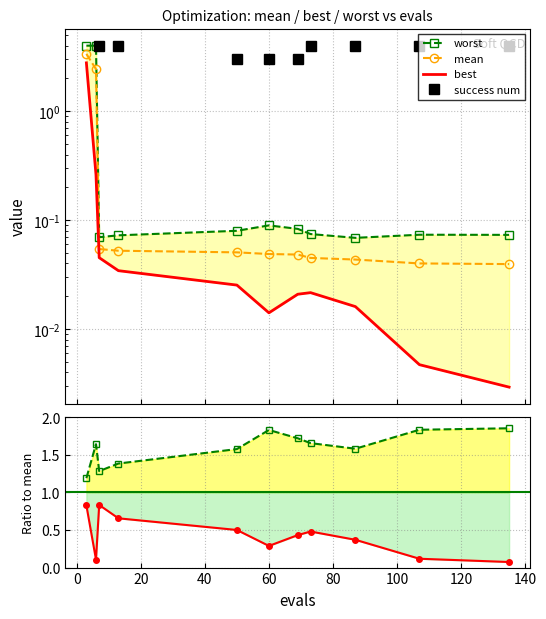

What is the greatest value displayed?

4.0